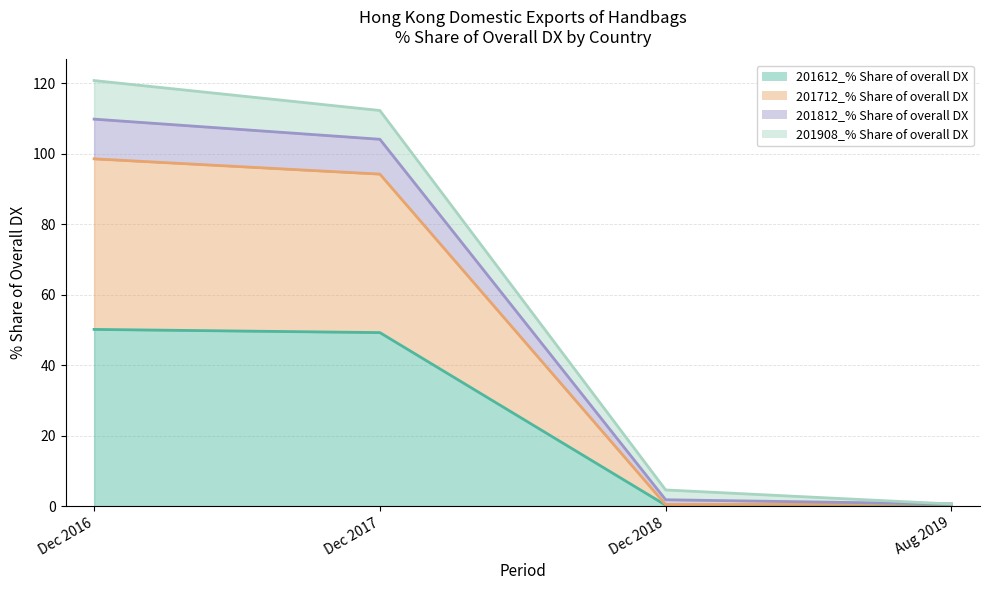

True or false: 201612_% Share of overall DX and 201812_% Share of overall DX cross at least once.

False